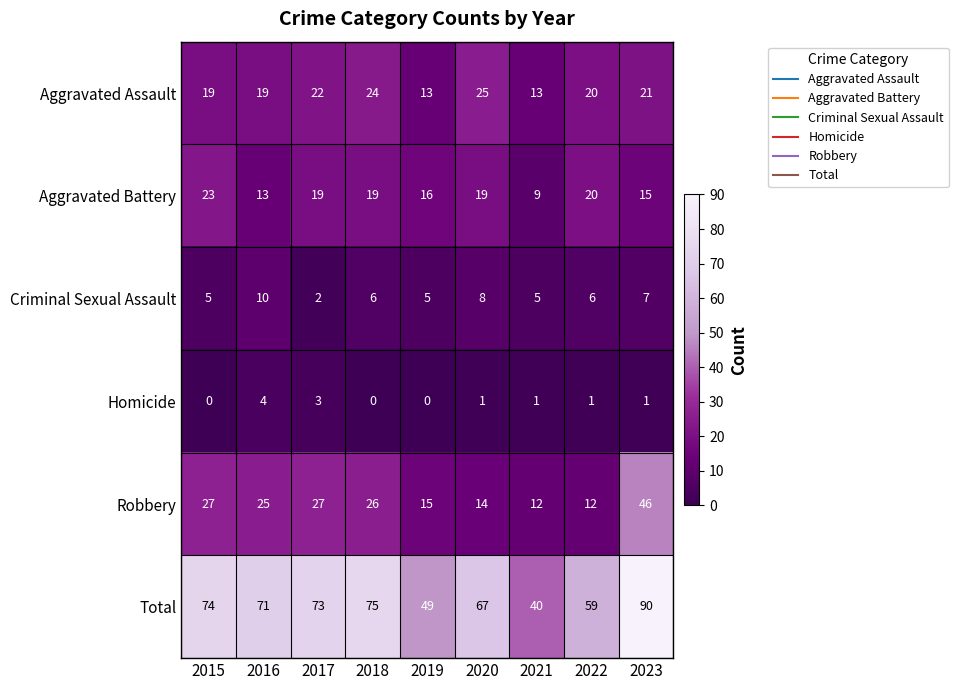

Which series has the largest total across all categories?

Total